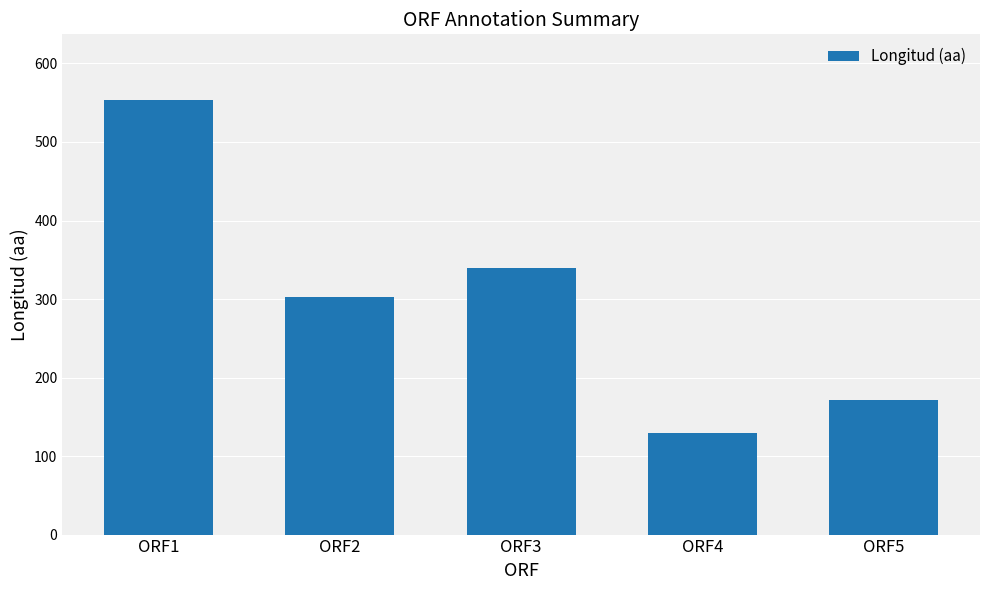

At which label does the data first exceed 302?

ORF1